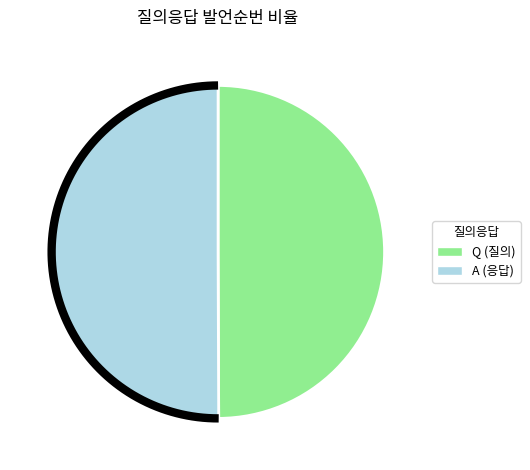

To the nearest percent, what portion does A represent?

50%